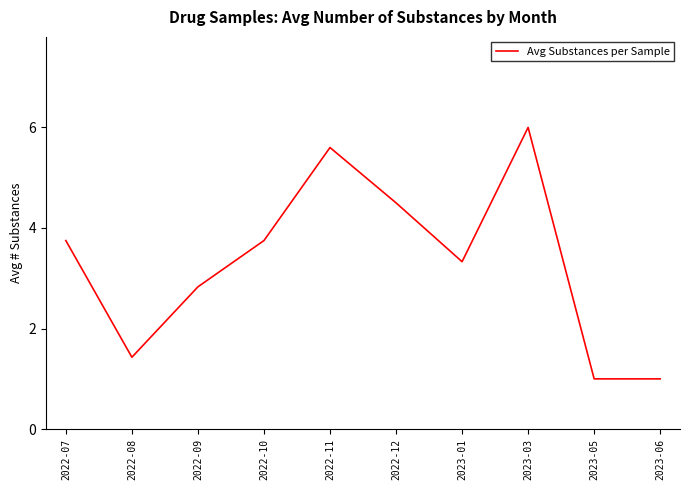

The chart shows a value of 2.8 at 2022-09. True or false?

True